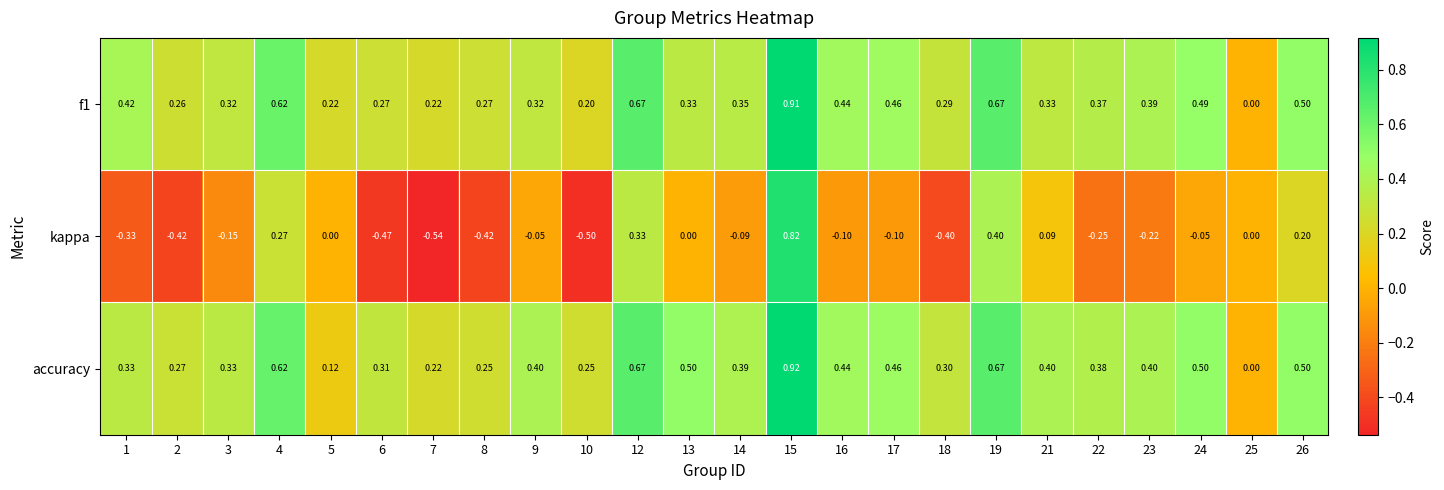

Is the value of accuracy at 12 greater than the value of kappa at 22?

Yes